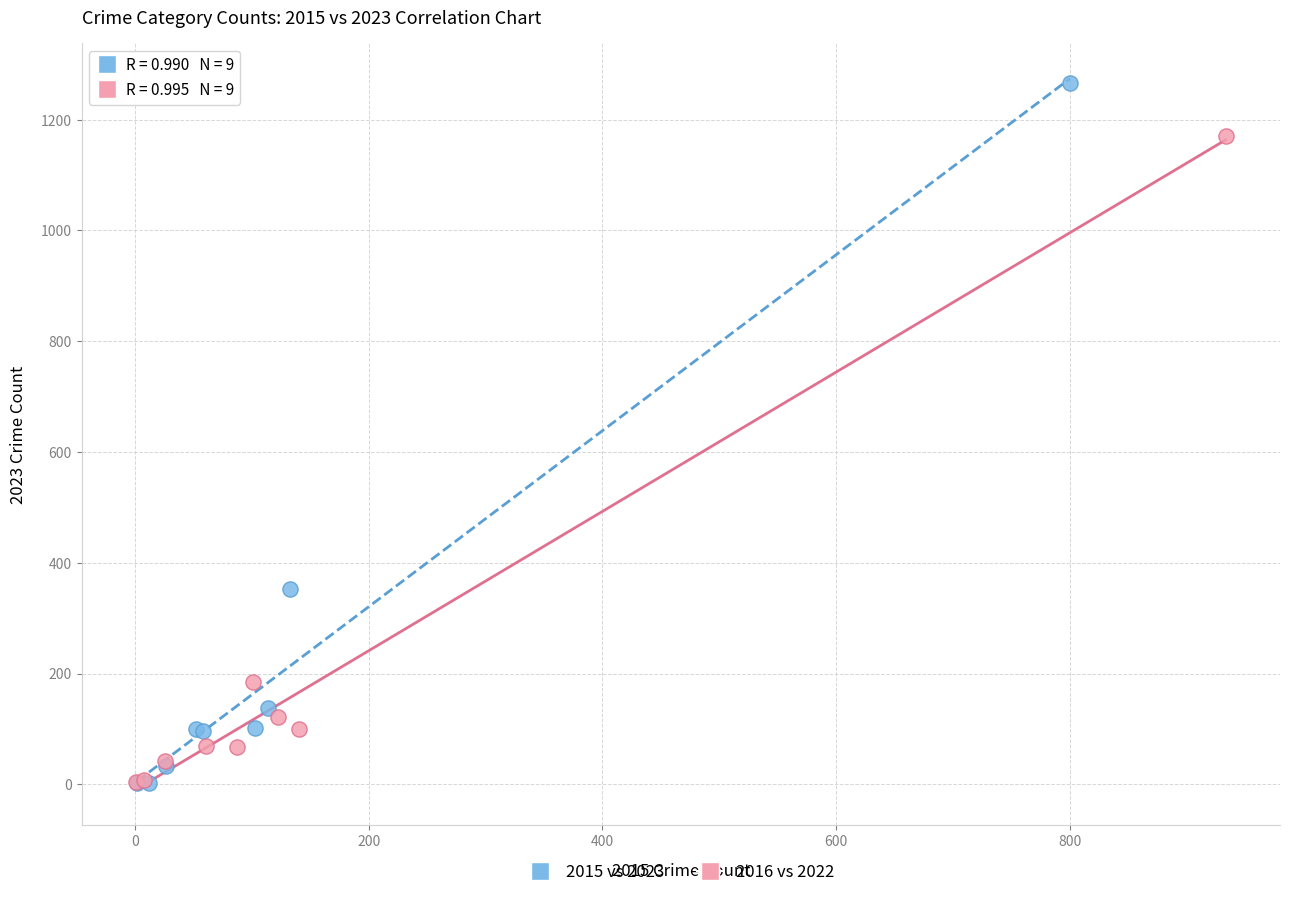

Which series reaches the maximum Y coordinate?

2015 vs 2023